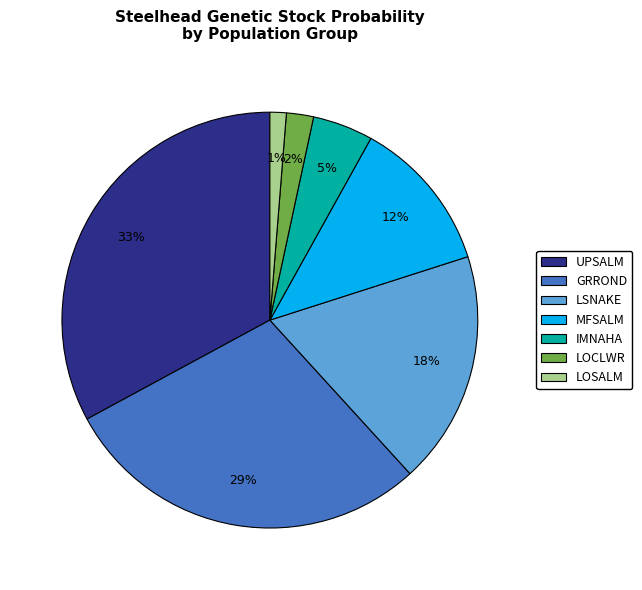

Is there any slice that represents more than half of the pie?

No